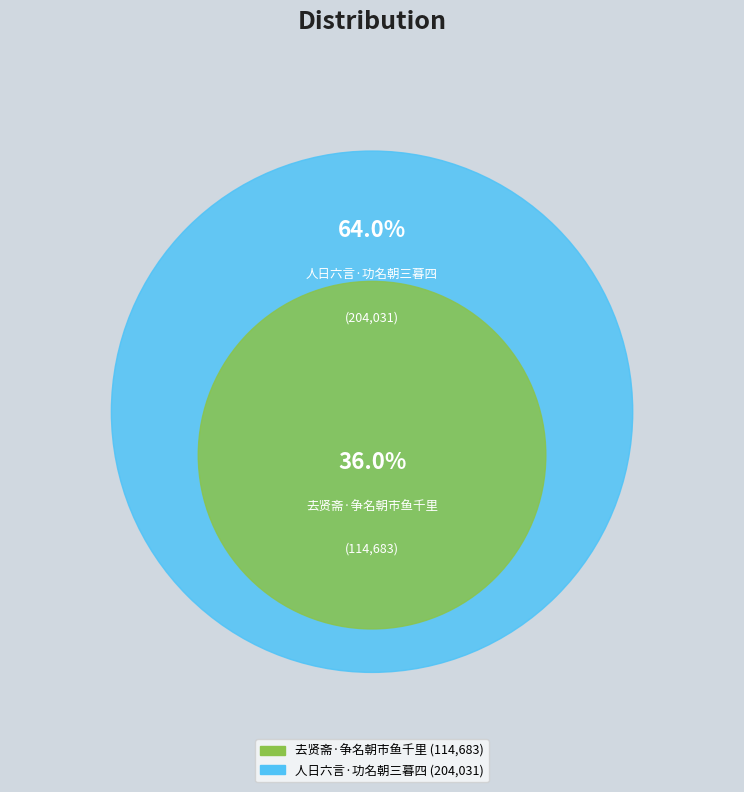

What percentage is NOT represented by 去贤斋·争名朝市鱼千里?

64.0%